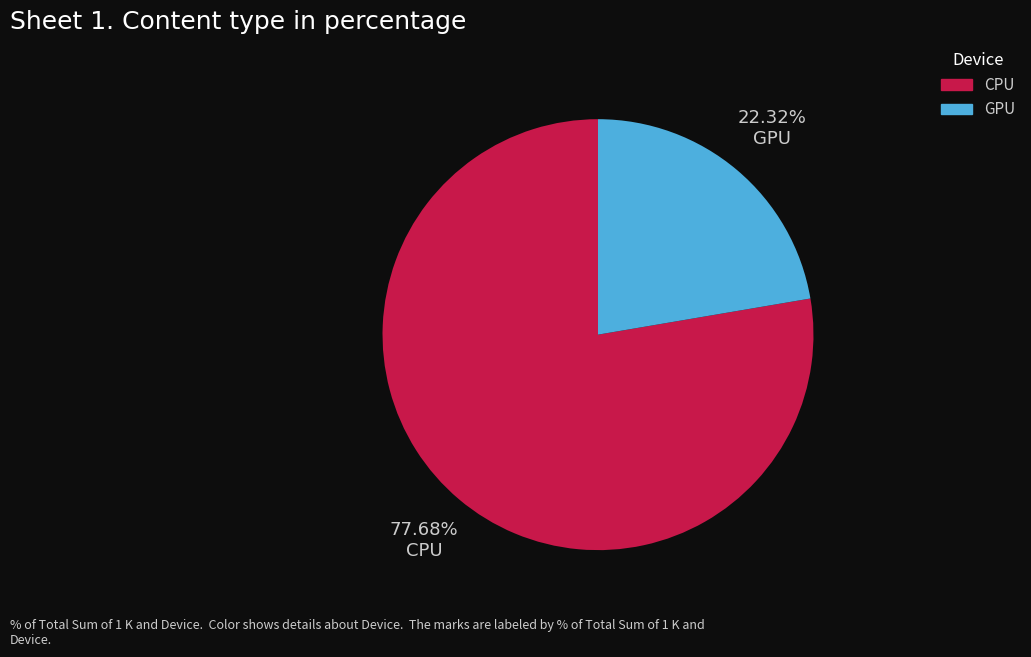

Does any single category account for the majority?

Yes